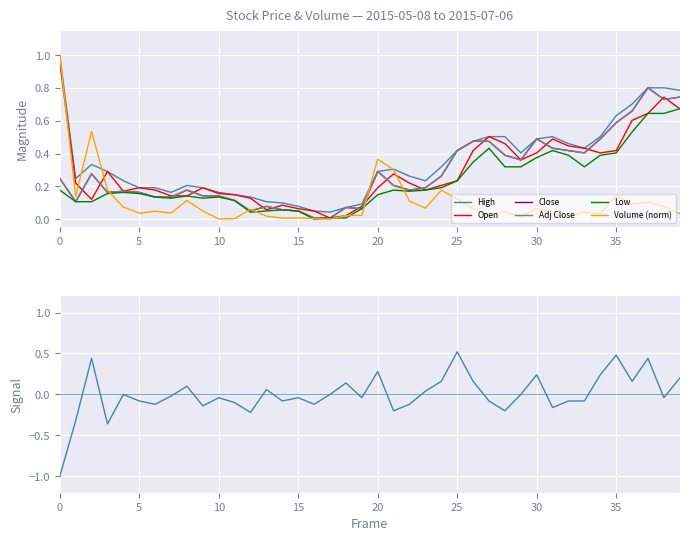

How many times do Volume and Close cross each other?

5